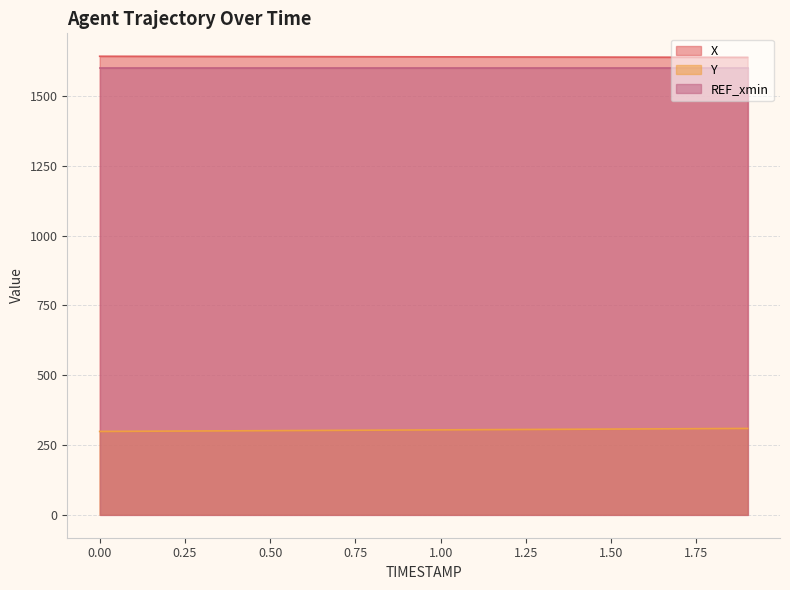

True or false: Y has more than 2 points higher than both neighbors.

False